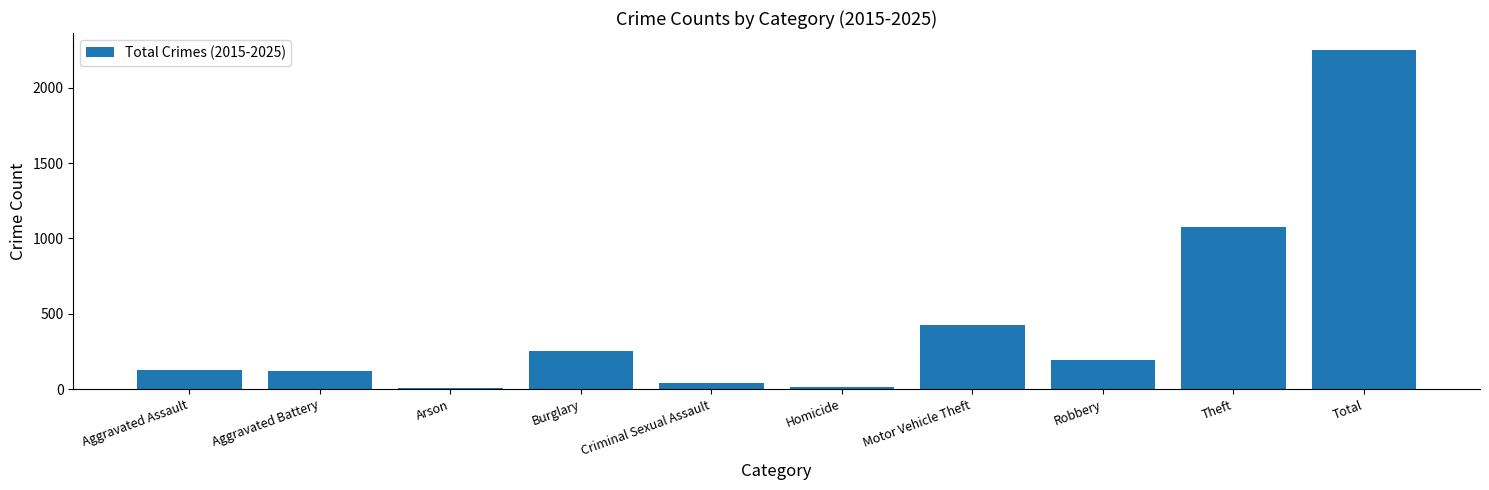

What is the change in value from Aggravated Battery to Burglary?

+132